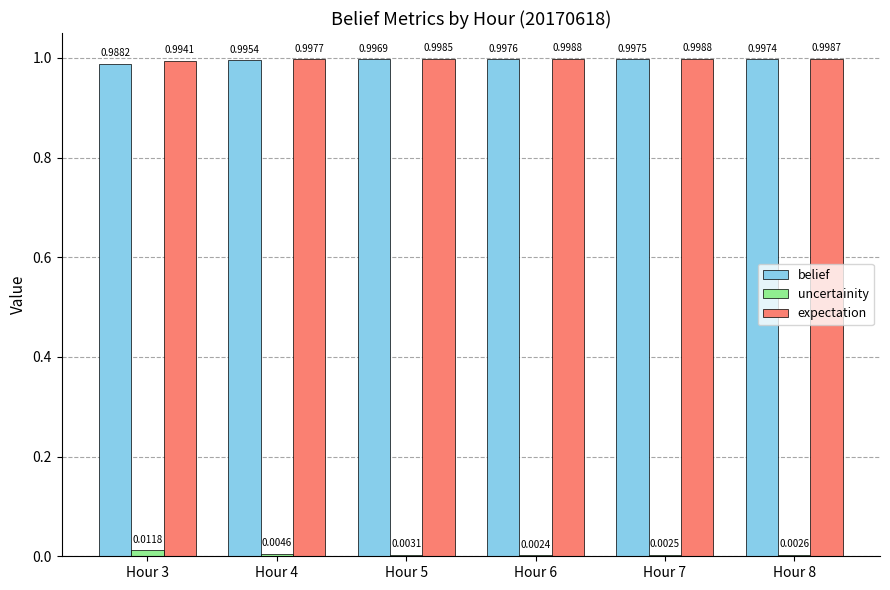

What is the total value across all series at Hour 5?

2.0